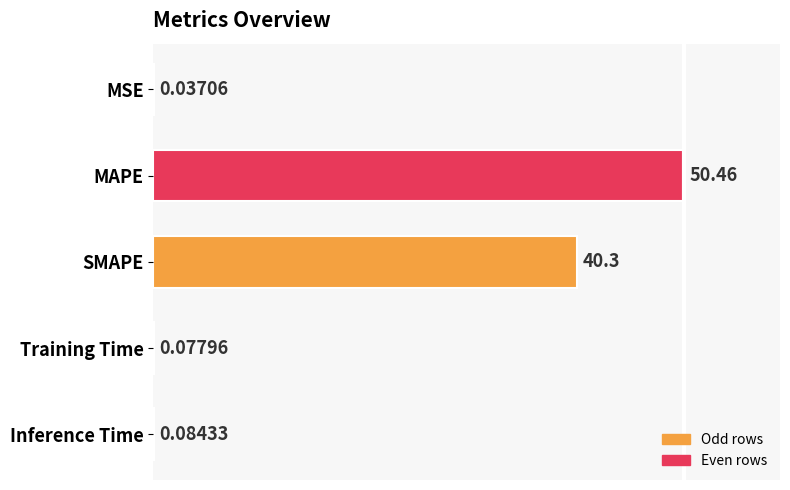

What is the change in value from SMAPE to Training Time?

-40.2